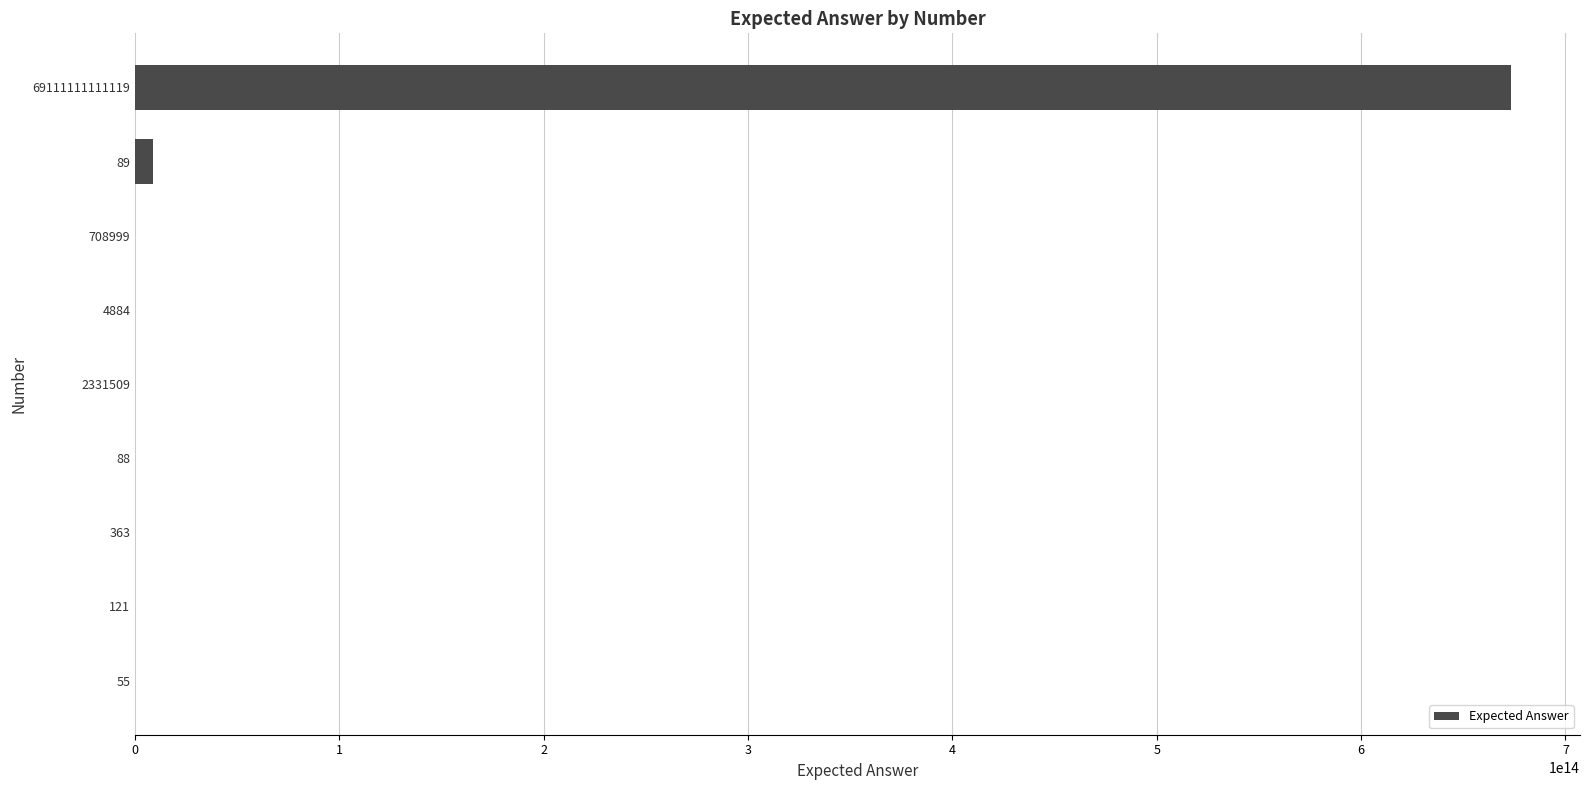

Where is the data nearest to the value 336722222222248?

89